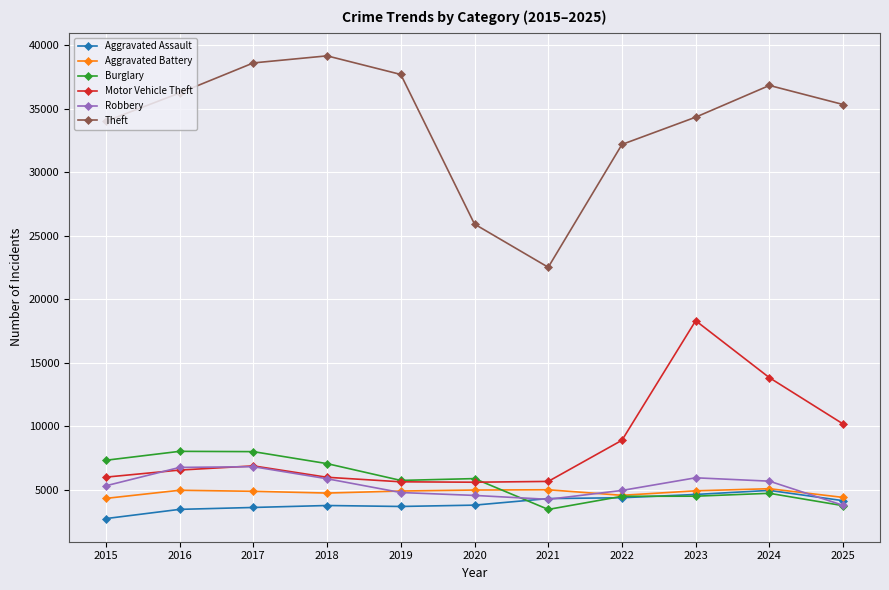

What is the value of the Burglary point at the 2nd from the left?

8020